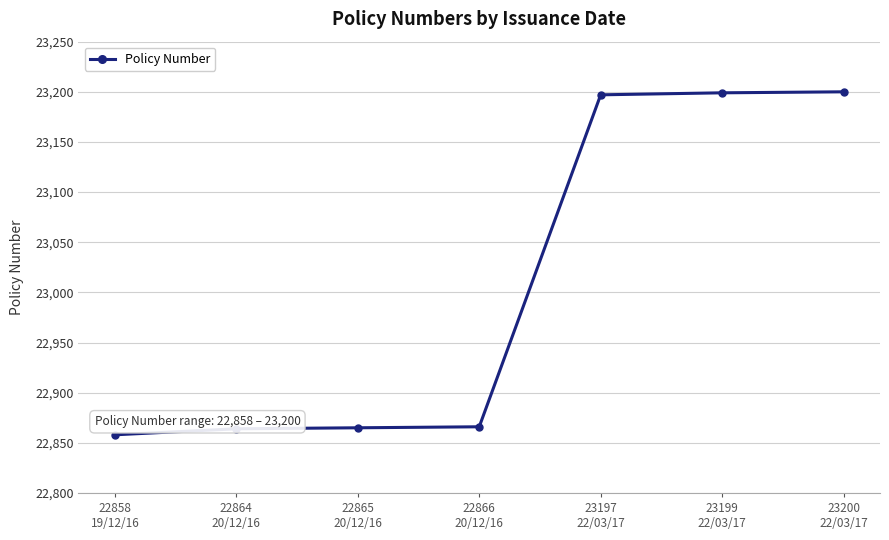

What is the difference between the second highest and second lowest values?

335